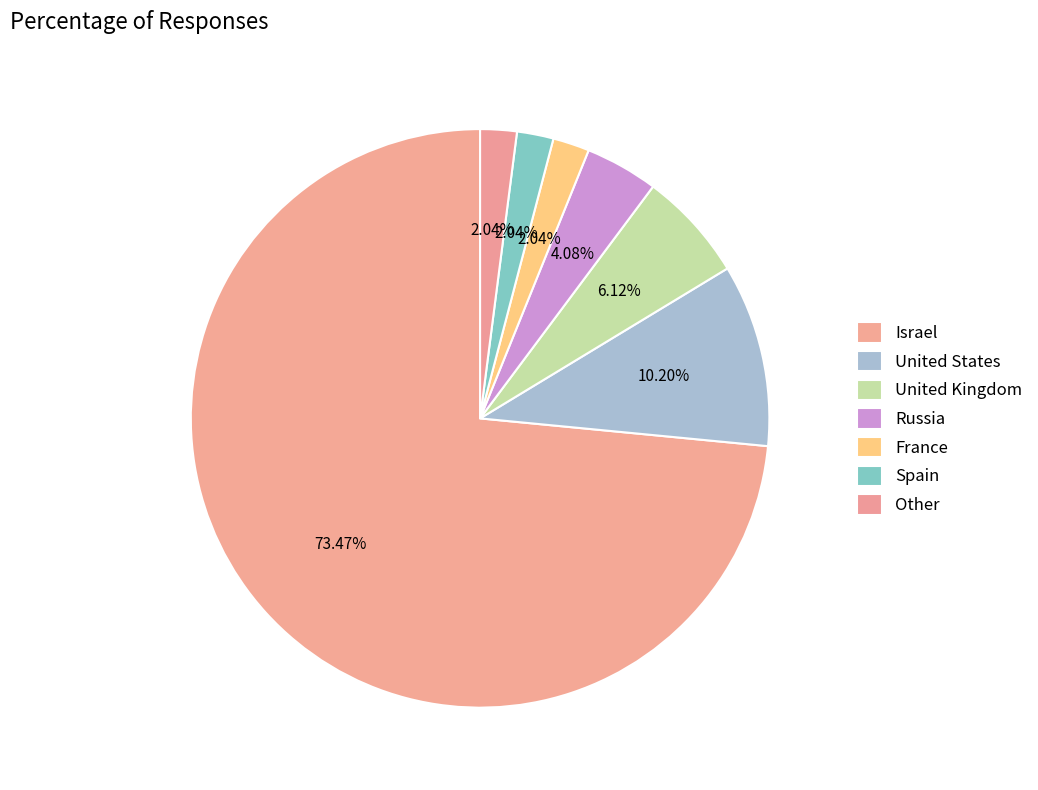

Combined, do Other and France account for over 50%?

No